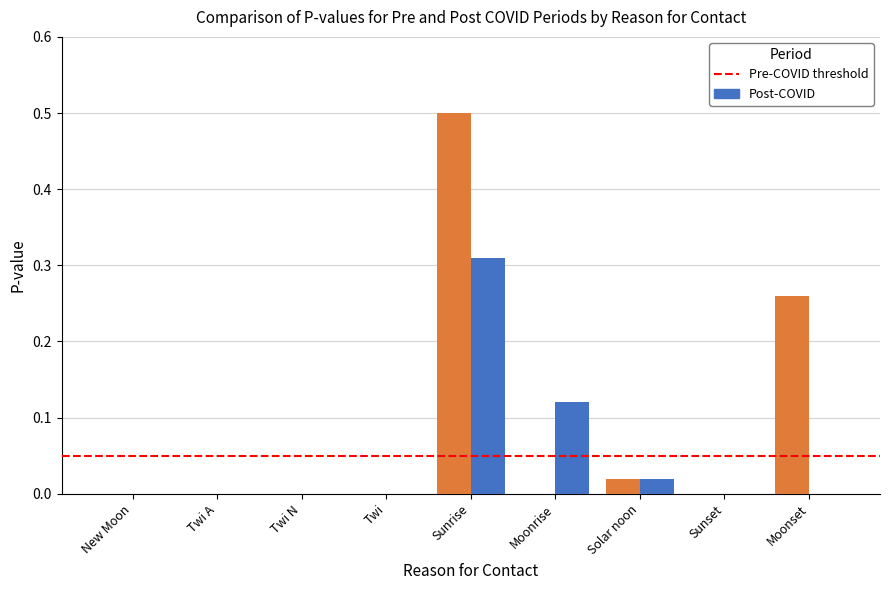

At which category is the sum across all series the highest?

Sunrise